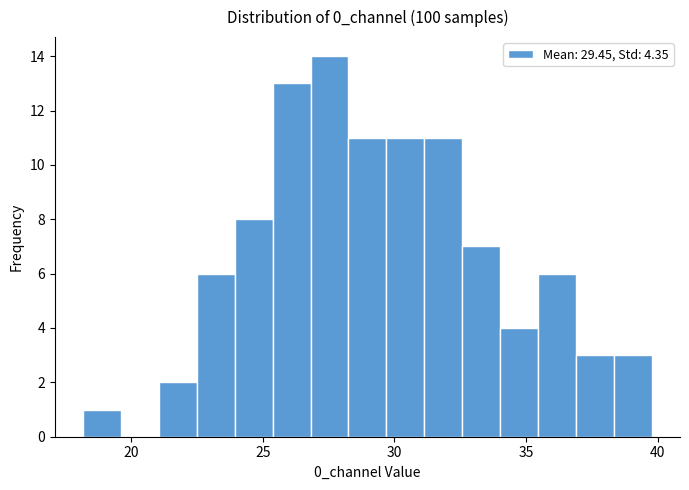

Read against the x-axis, roughly where is the centre of the tallest bar?

27.5